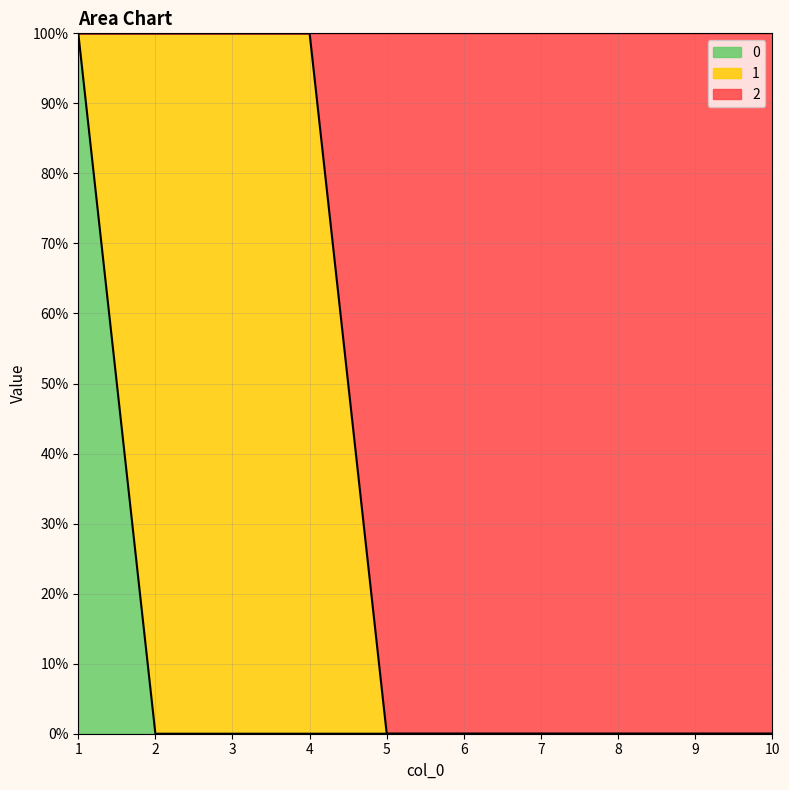

What is the maximum value for 0?

1